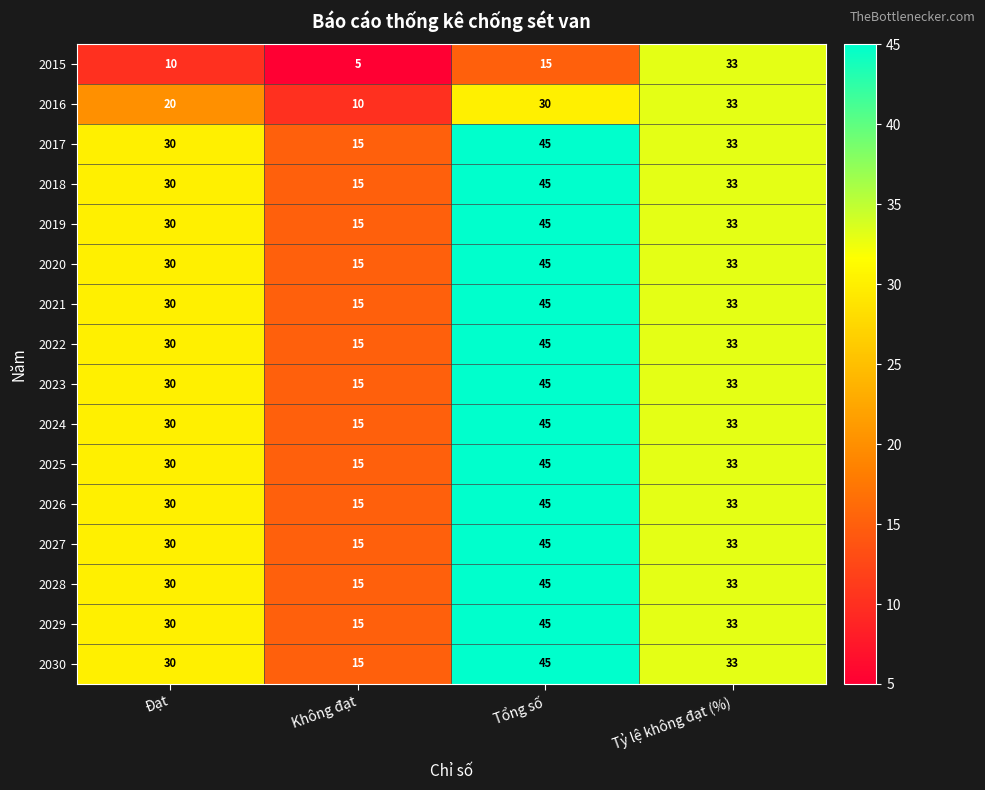

Between Không đạt and Tỷ lệ không đạt (%), which series saw the biggest shift?

2015